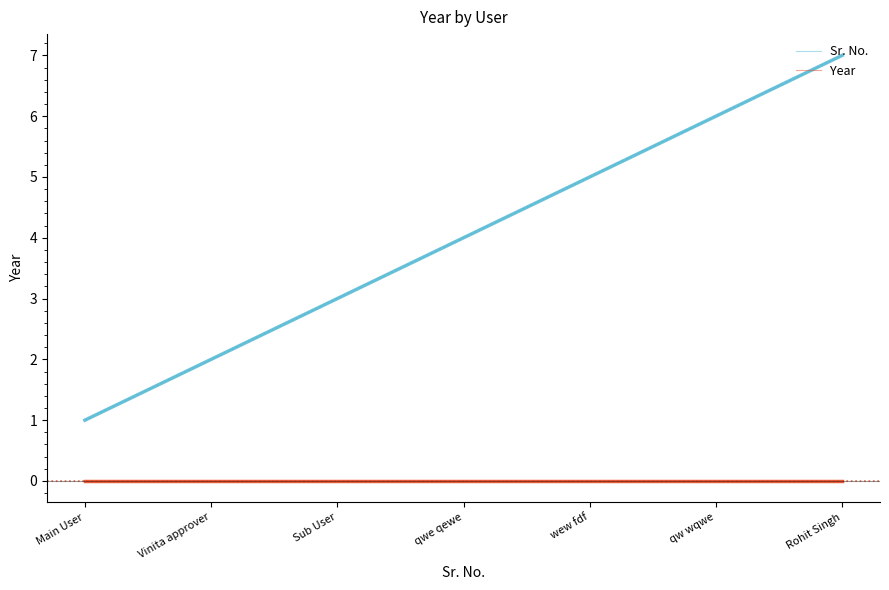

Where is Year nearest to the value 0?

Main User